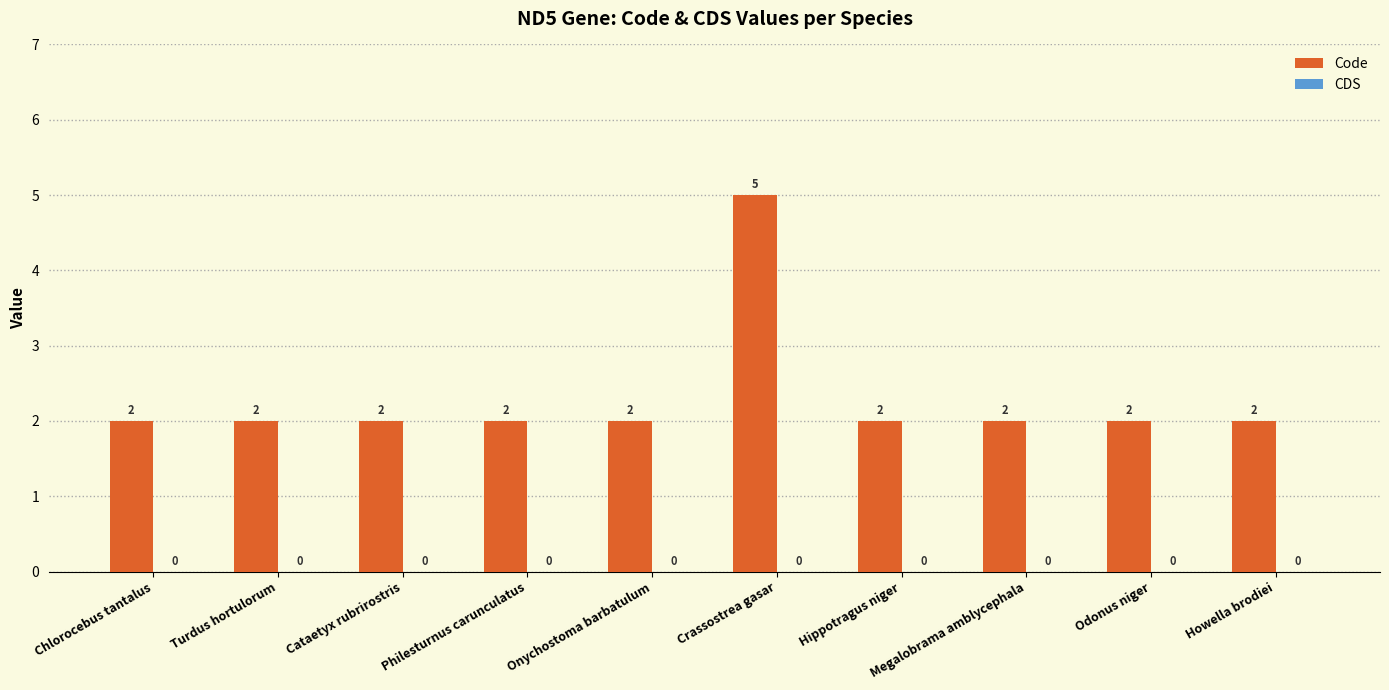

The value at Megalobrama amblycephala is 2. True or false?

True